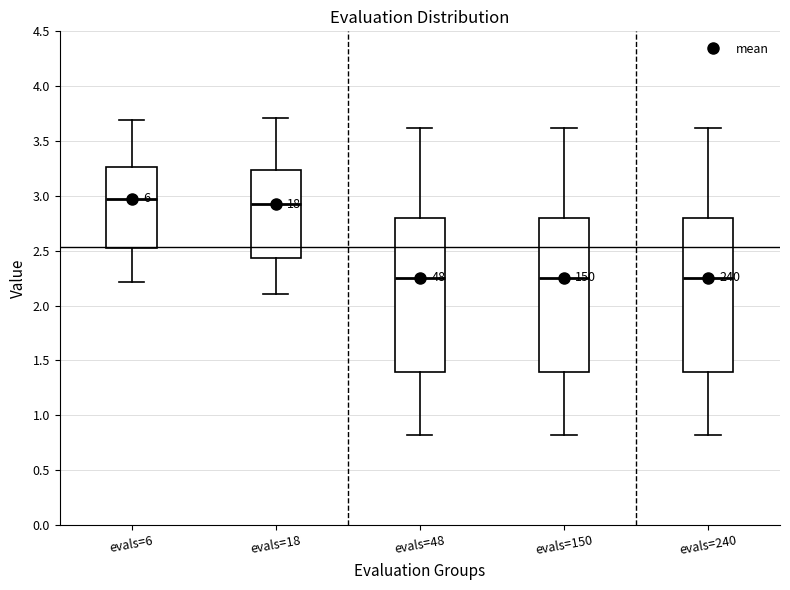

Which box's median line is the highest?

evals=6